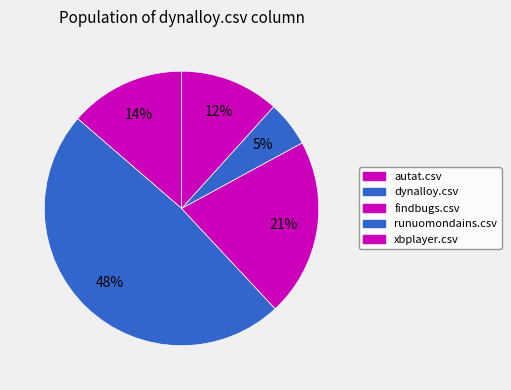

Count the number of slices in the pie.

5